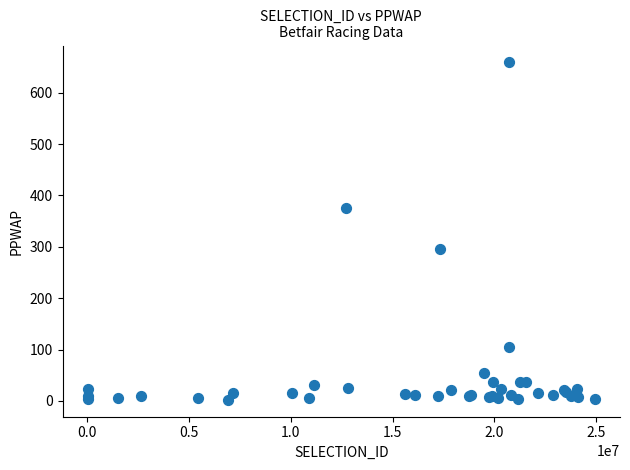

What Y value in the scatter plot is closest to 330?

295.1